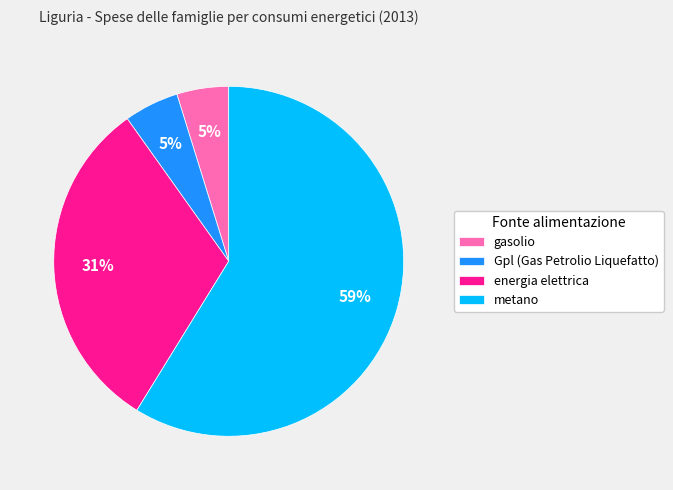

To the nearest percent, what portion does gasolio represent?

5%